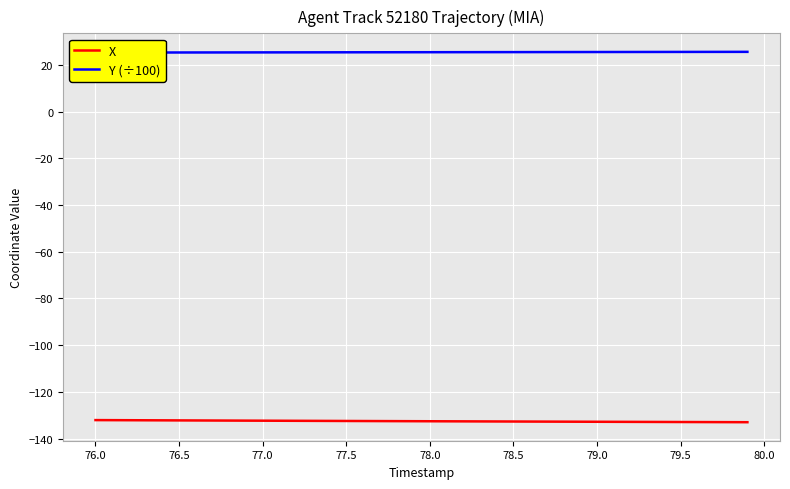

What is the sum of all X values?

-5301.6